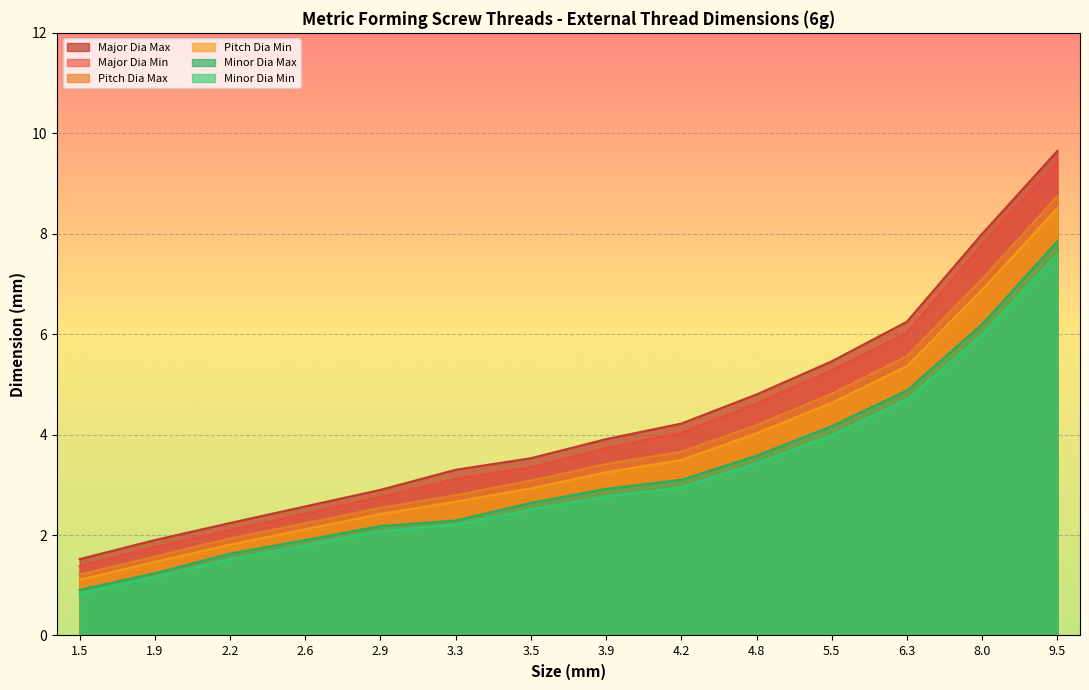

What is the average value of the Major Dia Max series?

4.3